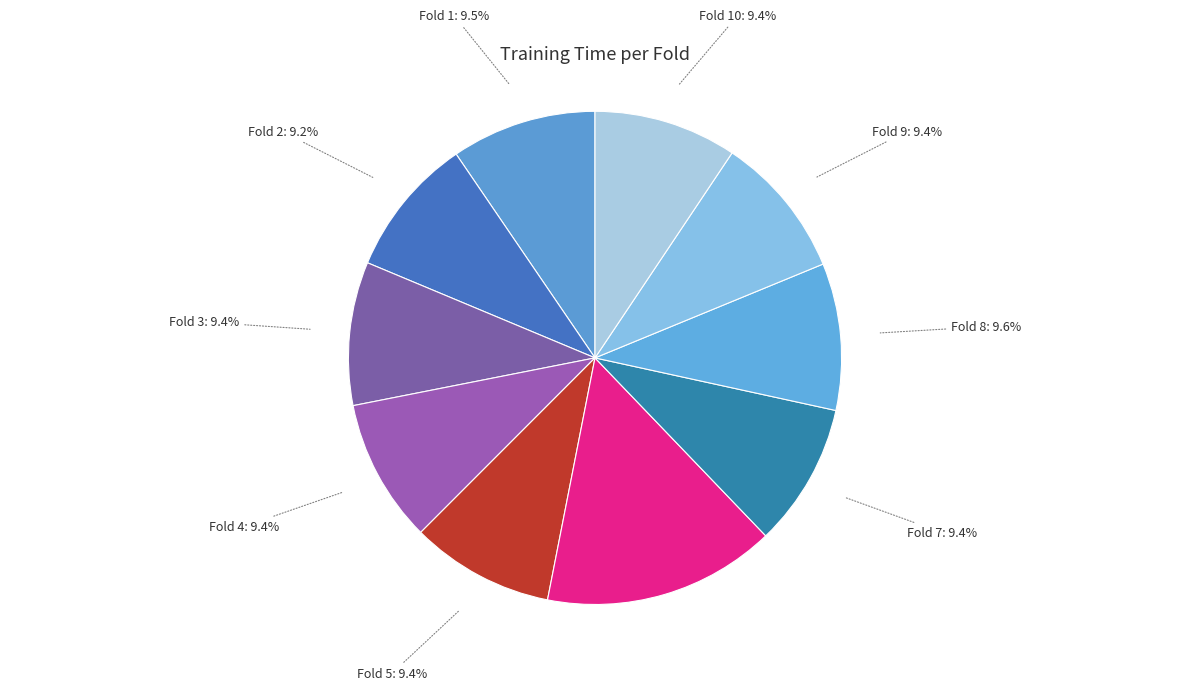

To the nearest percent, what portion does Fold 6 represent?

15%